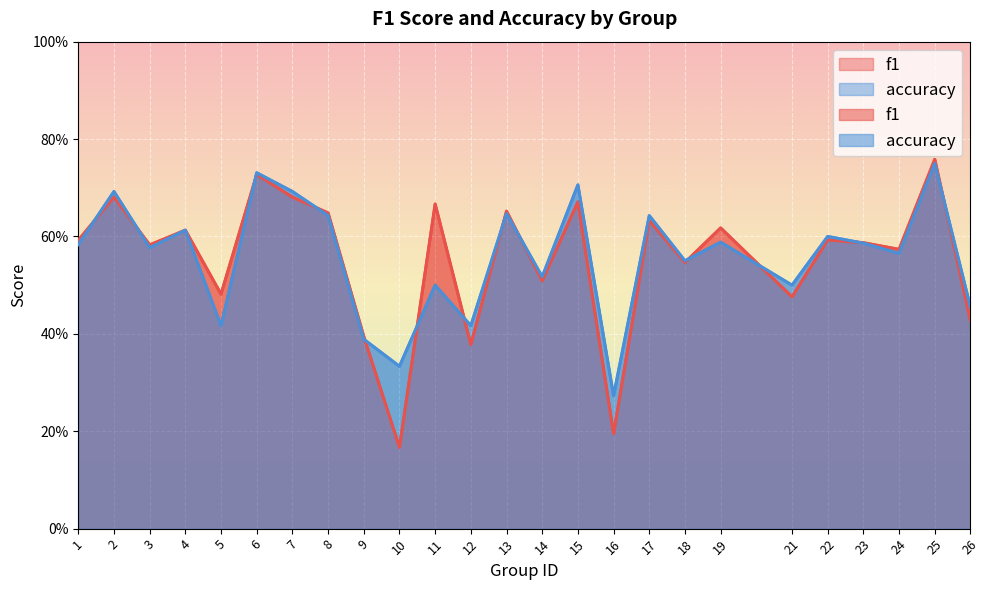

How many lines are shown in the chart?

2